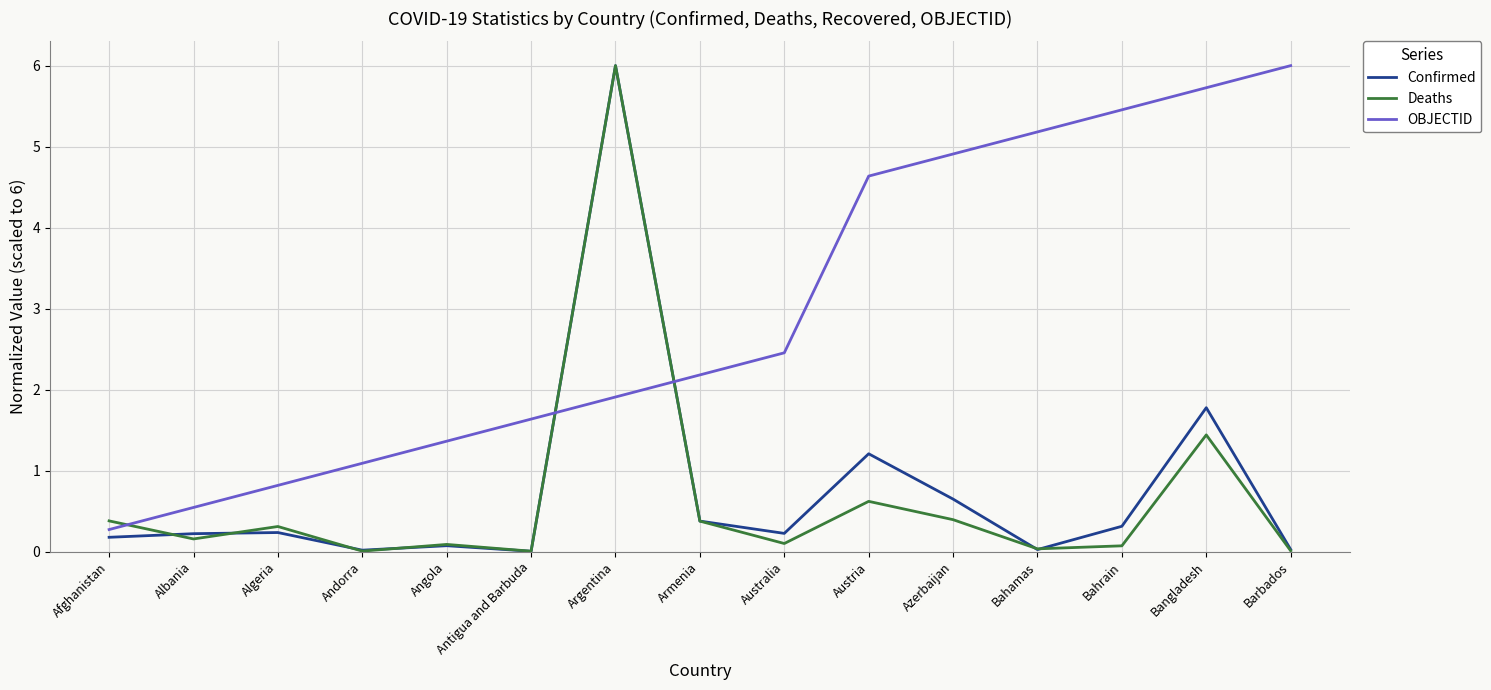

At which category does Deaths reach its first local valley?

Albania